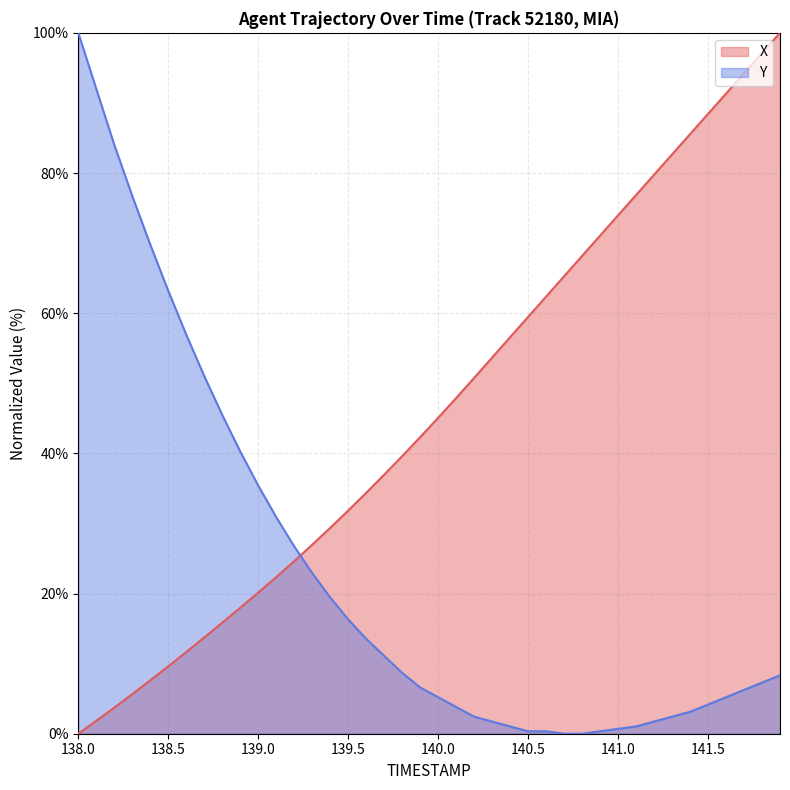

What is the difference between the maximum and minimum values in the Y series?

100.0